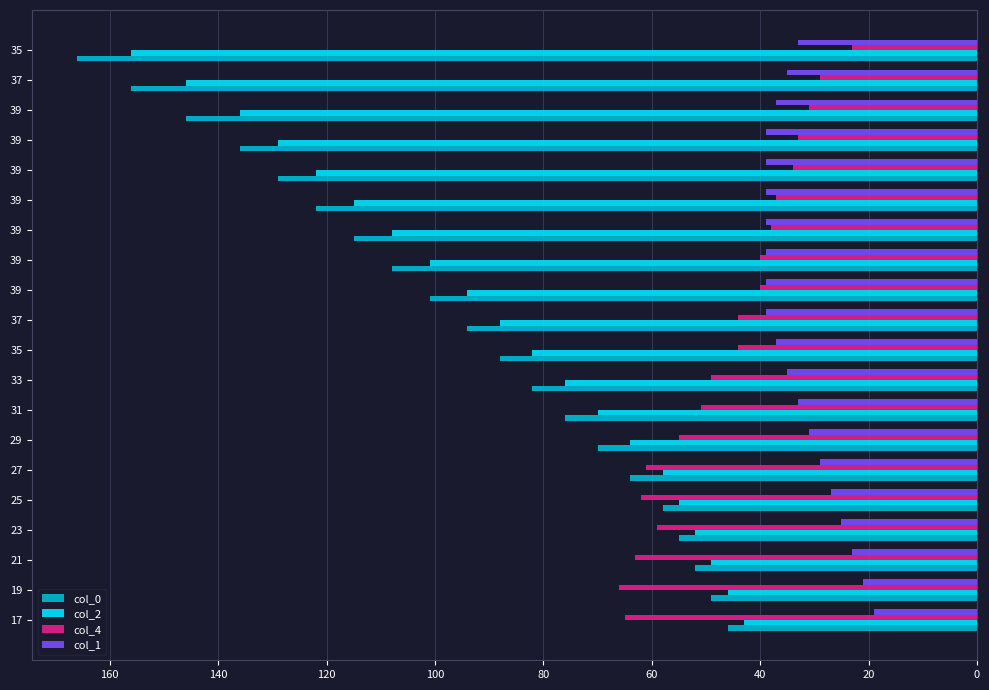

What are all the series names shown in the legend?

col_0, col_2, col_4, col_1